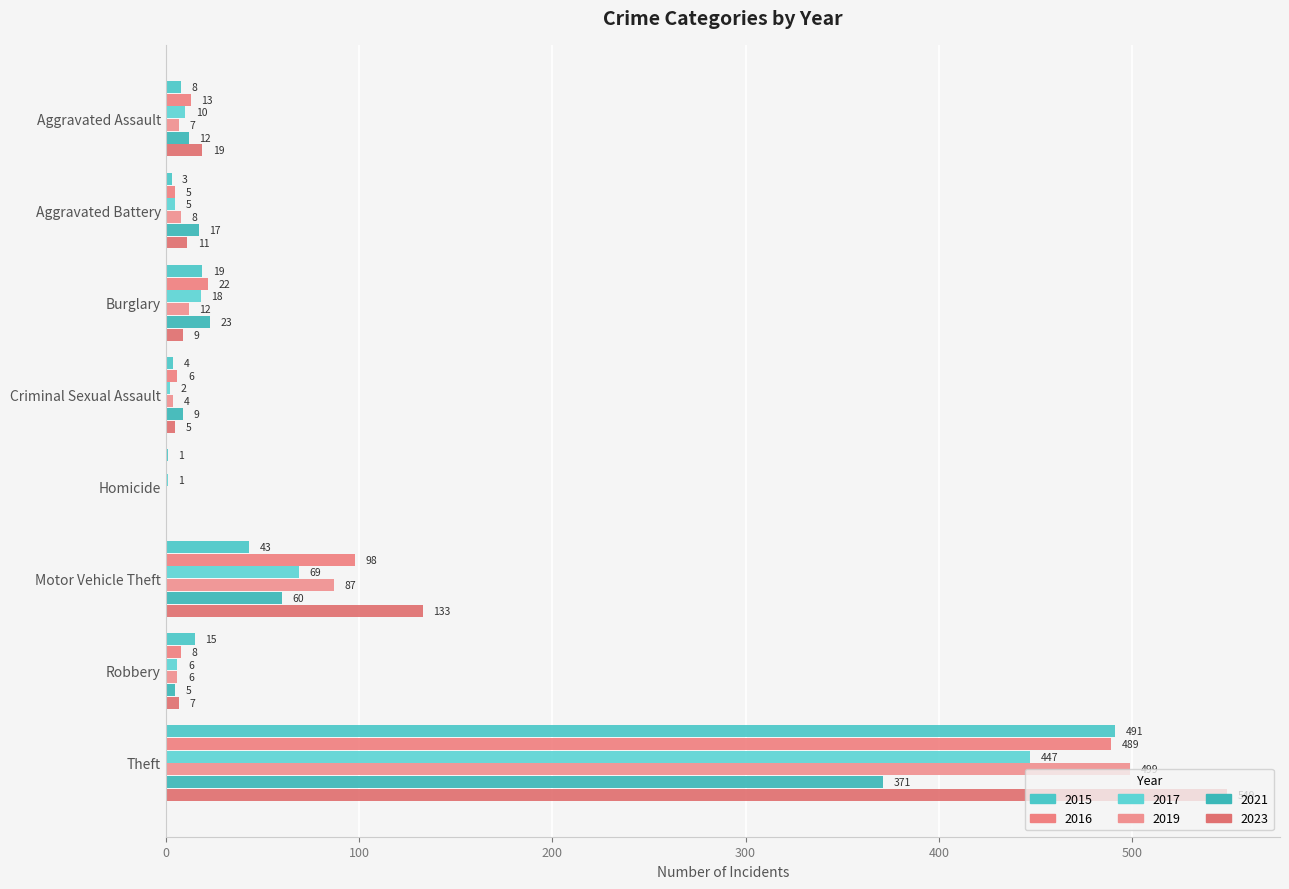

What is the maximum value shown in the chart?

549